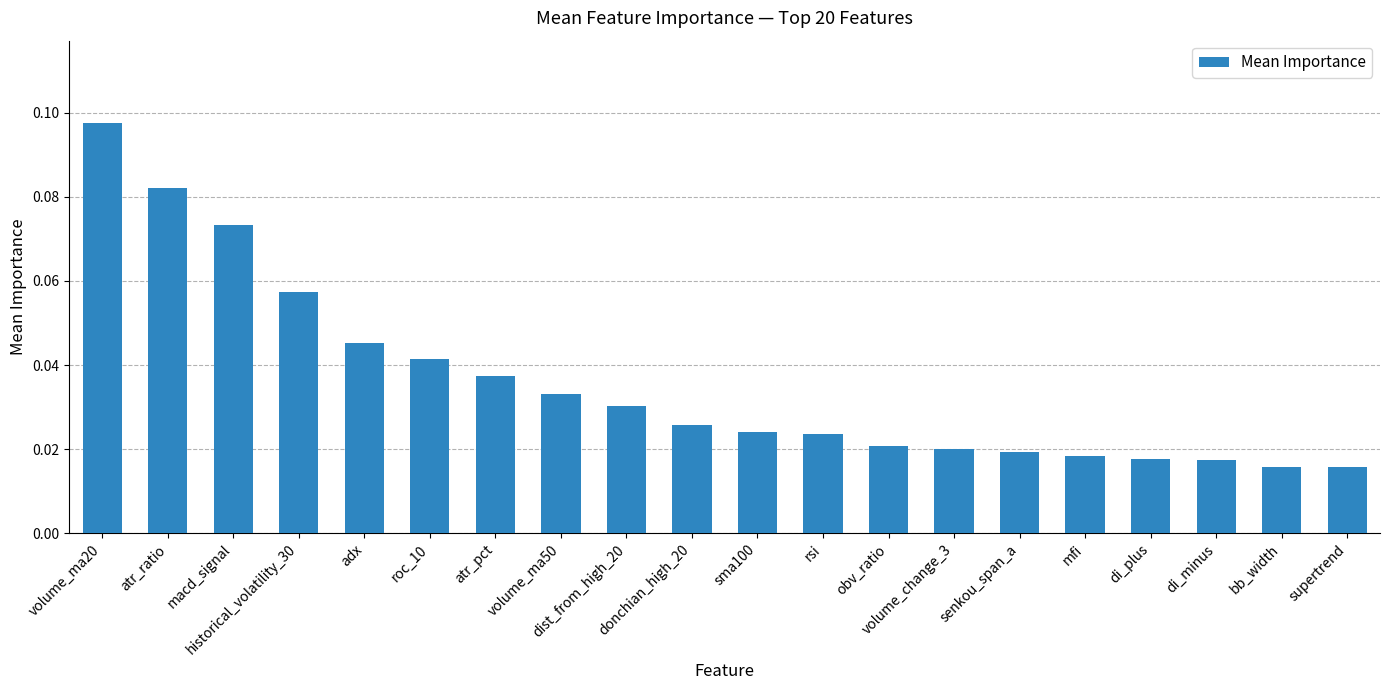

What is the sum of all values?

0.7